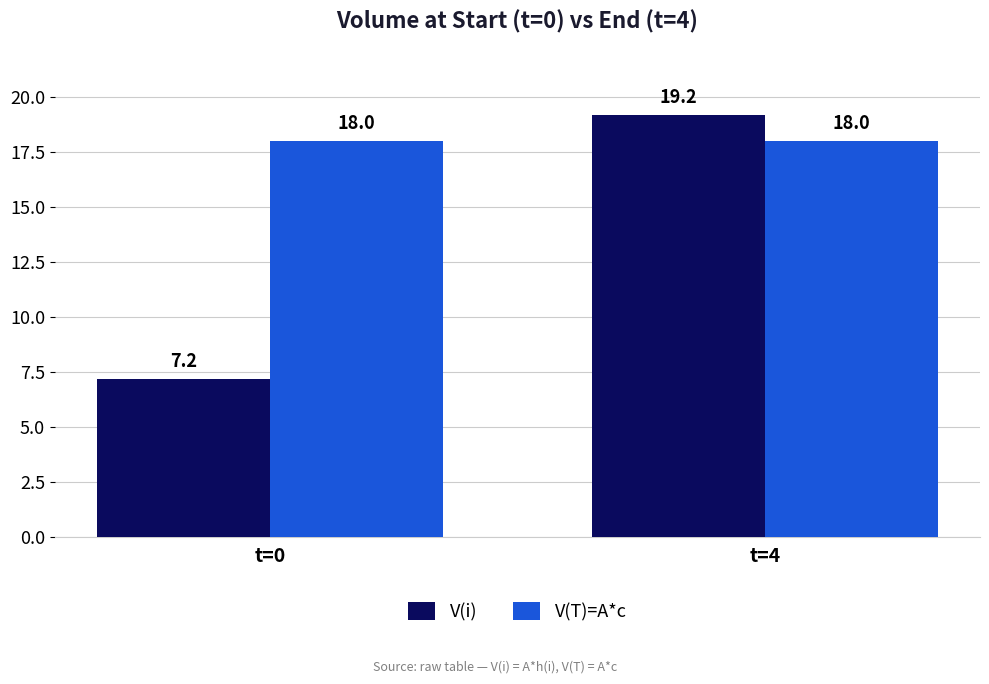

What is the value of the V(T)=A*c bar at the 1st from the left?

18.0